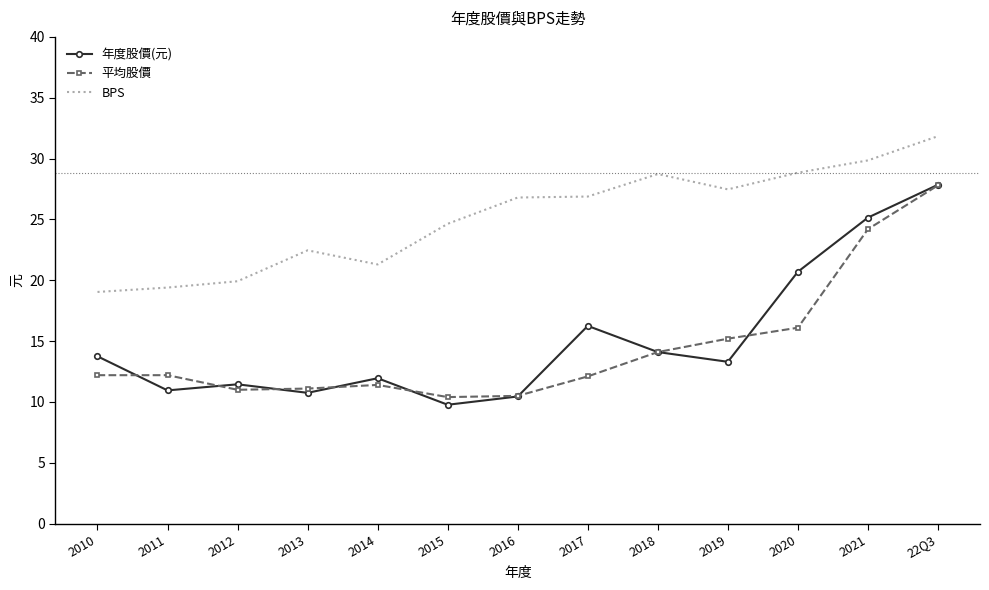

What is the average value of the 年度股價(元) series?

15.1